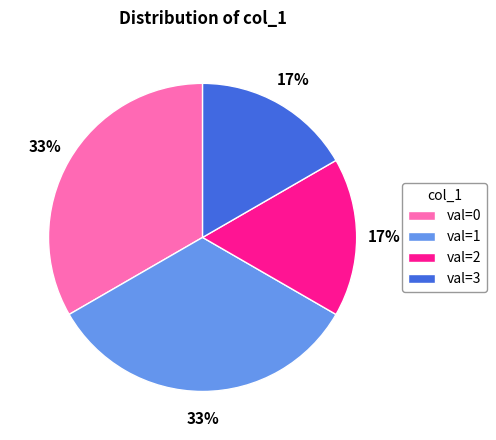

Which has a higher value, val=0 or val=2?

val=0